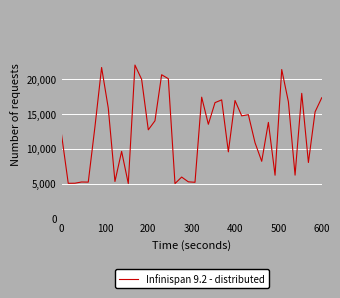

Is this an area chart (filled region under the line)?

No